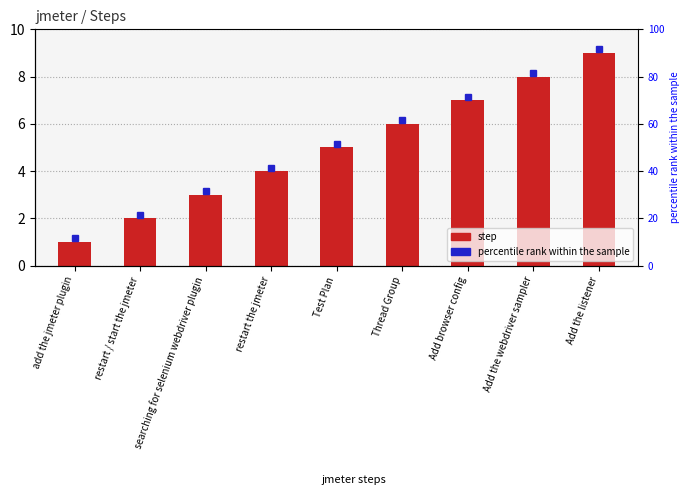

What is the maximum value shown in the chart?

9